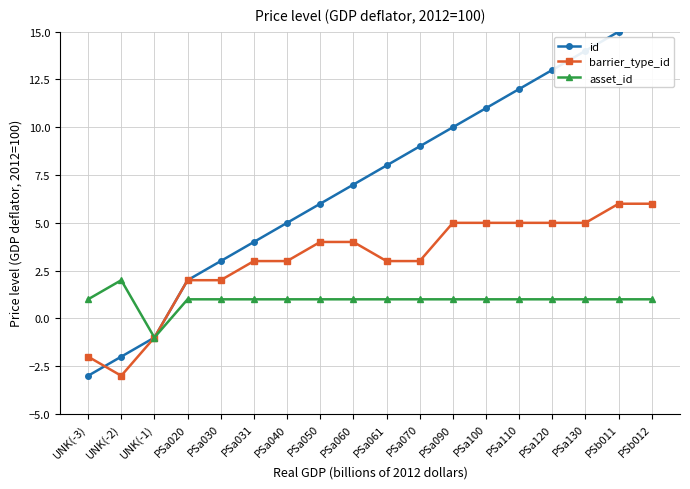

What is the label of the 17th point from the left?

PSb011